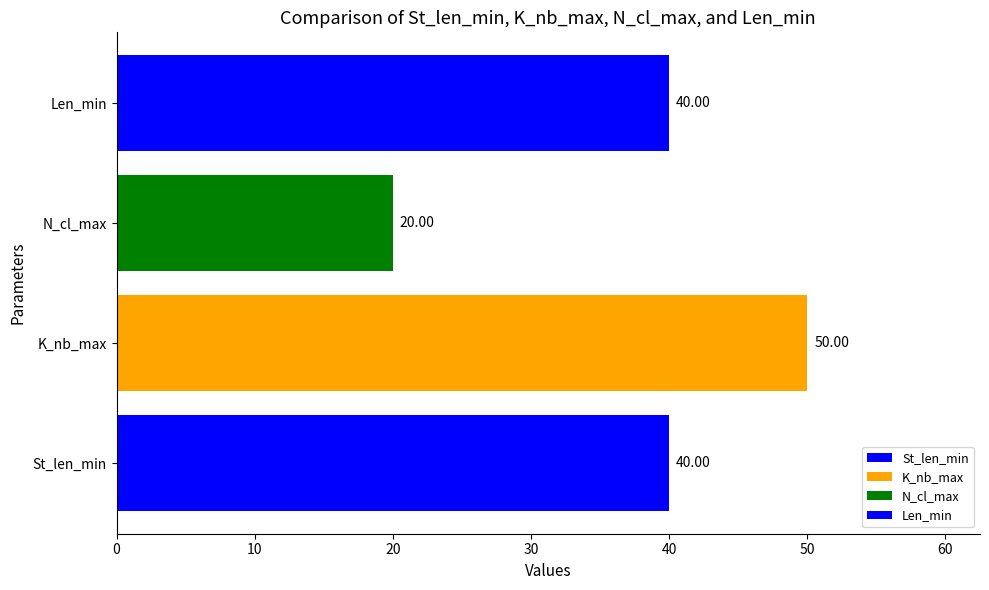

At which category does the chart reach its peak across all series?

K_nb_max